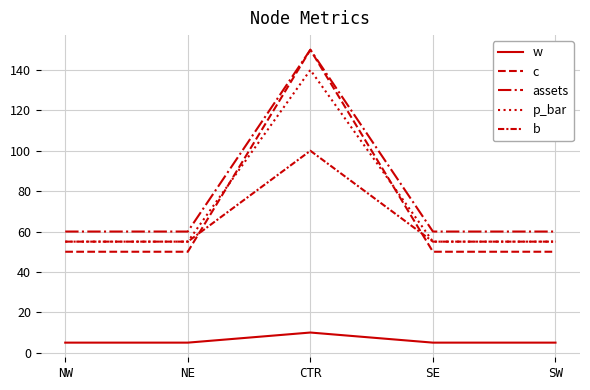

Is the value of c at CTR greater than the value of assets at CTR?

No